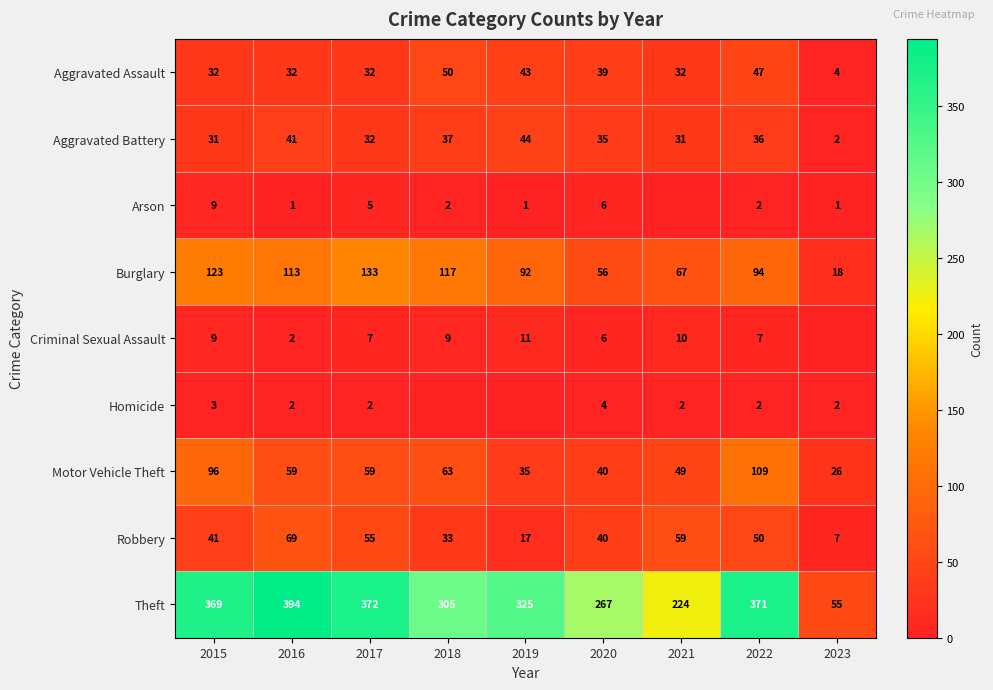

What is the maximum value for Theft?

394